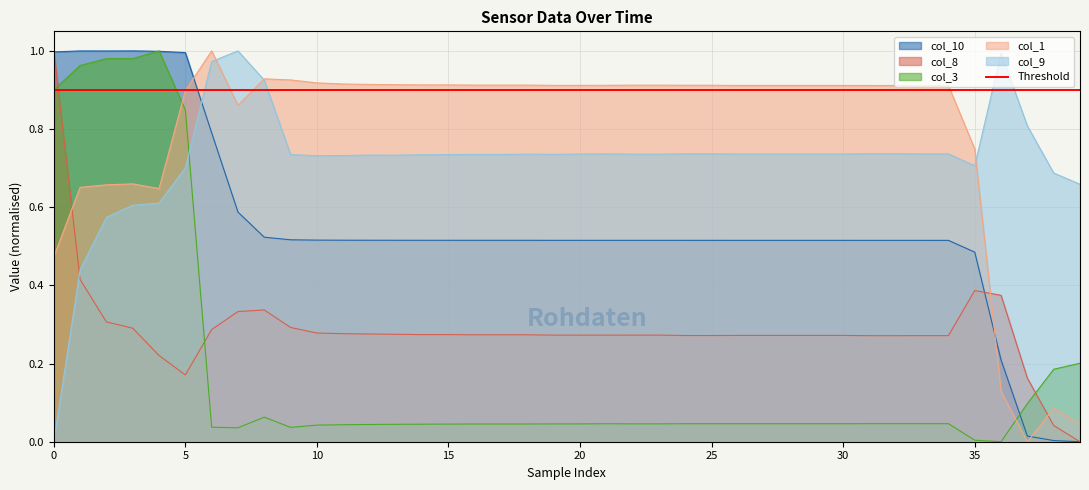

Reading left to right, extract all data points from this chart.

col_1: 0.5	0.7	0.7	0.7	0.6	0.9	1.0	0.9	0.9	0.9	0.9	0.9	0.9	0.9	0.9	0.9	0.9	0.9	0.9	0.9	0.9	0.9	0.9	0.9	0.9	0.9	0.9	0.9	0.9	0.9	0.9	0.9	0.9	0.9	0.9	0.7	0.1	0.0	0.1	0.0
col_8: 1.0	0.4	0.3	0.3	0.2	0.2	0.3	0.3	0.3	0.3	0.3	0.3	0.3	0.3	0.3	0.3	0.3	0.3	0.3	0.3	0.3	0.3	0.3	0.3	0.3	0.3	0.3	0.3	0.3	0.3	0.3	0.3	0.3	0.3	0.3	0.4	0.4	0.2	0.0	0.0
col_3: 0.9	1.0	1.0	1.0	1.0	0.8	0.0	0.0	0.1	0.0	0.0	0.0	0.0	0.0	0.0	0.0	0.0	0.0	0.0	0.0	0.0	0.0	0.0	0.0	0.0	0.0	0.0	0.0	0.0	0.0	0.0	0.0	0.0	0.0	0.0	0.0	0.0	0.1	0.2	0.2
col_9: 0.0	0.4	0.6	0.6	0.6	0.7	1.0	1.0	0.9	0.7	0.7	0.7	0.7	0.7	0.7	0.7	0.7	0.7	0.7	0.7	0.7	0.7	0.7	0.7	0.7	0.7	0.7	0.7	0.7	0.7	0.7	0.7	0.7	0.7	0.7	0.7	1.0	0.8	0.7	0.7
col_10: 1.0	1.0	1.0	1.0	1.0	1.0	0.8	0.6	0.5	0.5	0.5	0.5	0.5	0.5	0.5	0.5	0.5	0.5	0.5	0.5	0.5	0.5	0.5	0.5	0.5	0.5	0.5	0.5	0.5	0.5	0.5	0.5	0.5	0.5	0.5	0.5	0.2	0.0	0.0	0.0